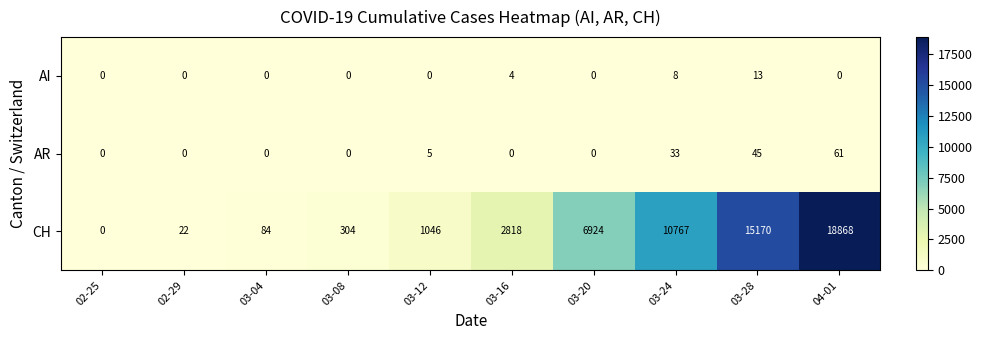

What is the difference between the CH values at 03-24 and 03-16?

7949